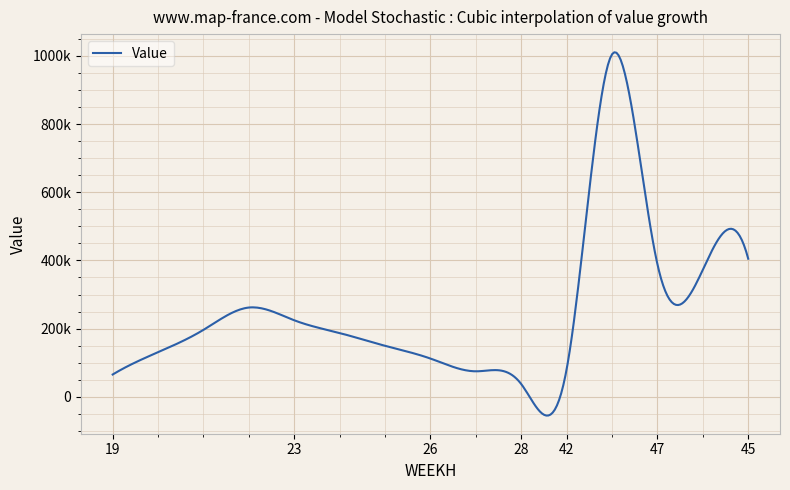

How many points are higher than both their immediate neighbors (excluding endpoints)?

2